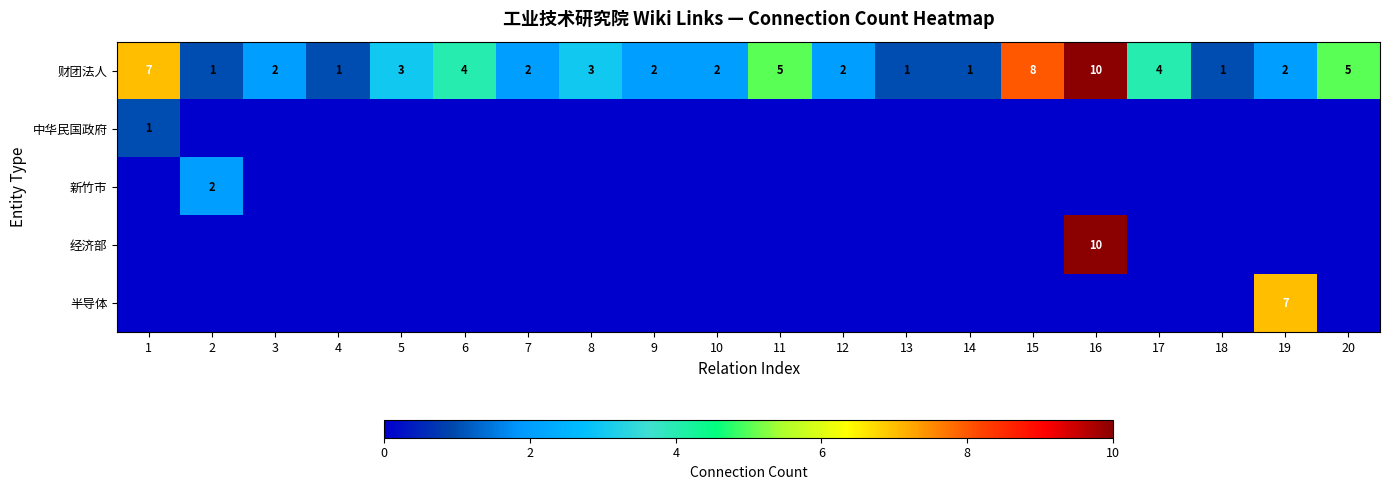

The 半导体 series shows 7 at 19. True or false?

True